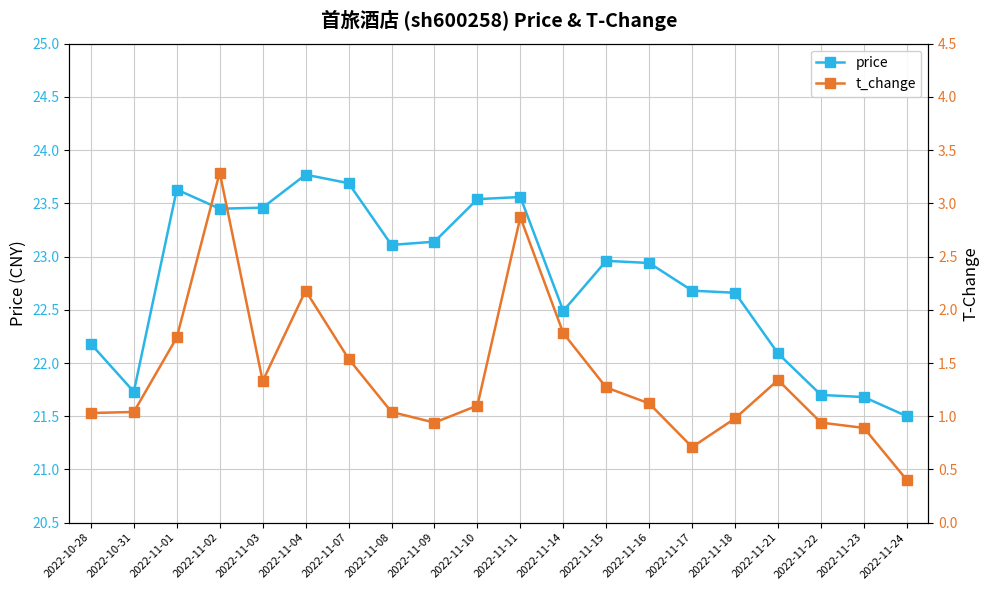

Which has a higher value, 2022-11-21 or 2022-11-16?

2022-11-16